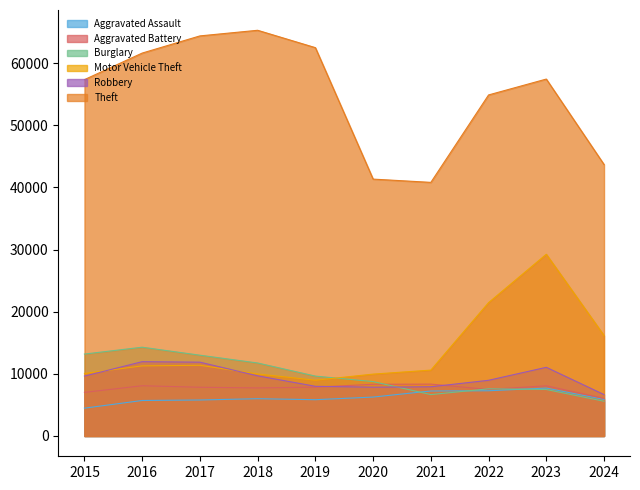

Reading left to right, what are all the values shown in this chart?

Aggravated Assault: 4480	5713	5793	6002	5841	6265	7242	7280	7710	5882
Aggravated Battery: 7019	8086	7845	7735	7858	8321	8347	7491	8078	6057
Burglary: 13184	14289	13001	11747	9638	8758	6662	7593	7484	5594
Motor Vehicle Theft: 10068	11285	11380	9985	8977	9959	10604	21463	29249	16172
Robbery: 9638	11960	11880	9681	7995	7855	7920	8963	11053	6663
Theft: 57351	61623	64386	65290	62495	41340	40814	54885	57440	43691